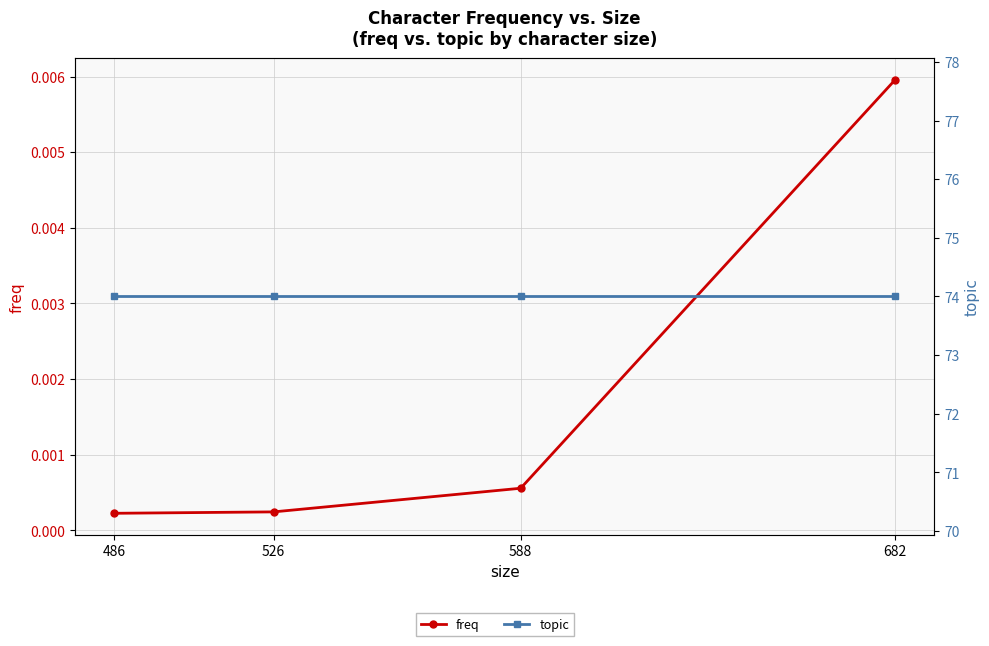

True or false: topic and freq cross at least once.

False